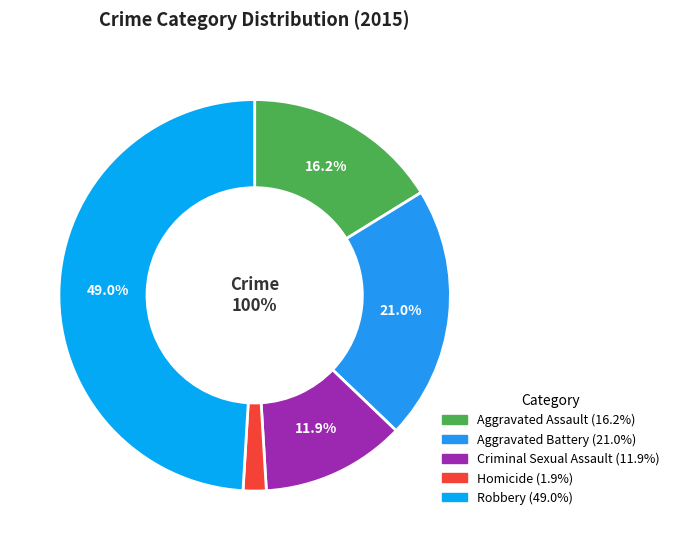

What is the ratio of the value at Criminal Sexual Assault to the value at Aggravated Assault?

0.7